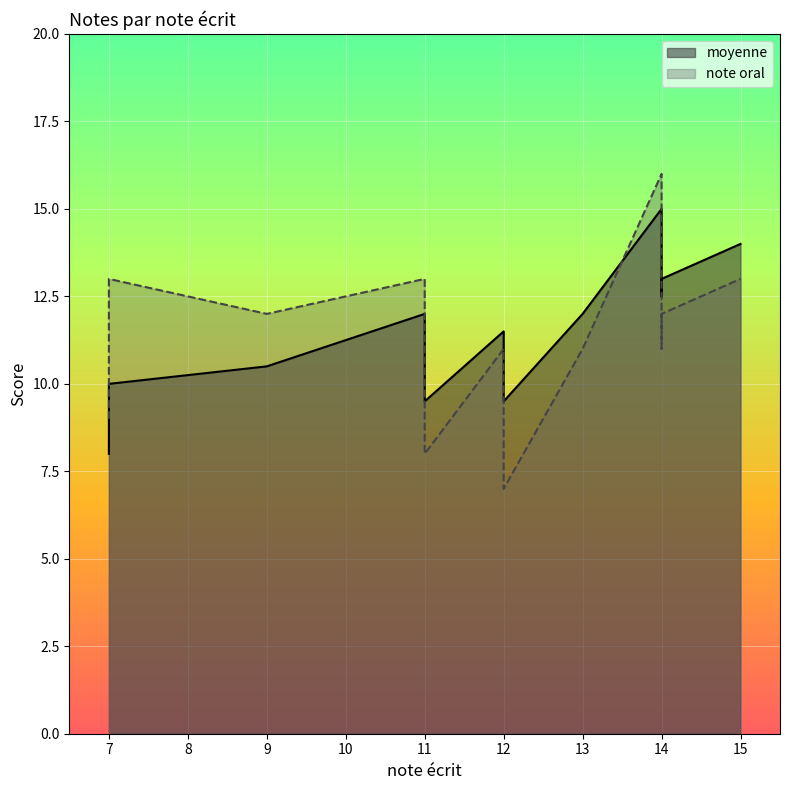

The moyenne series shows 14.0 at 15. True or false?

True